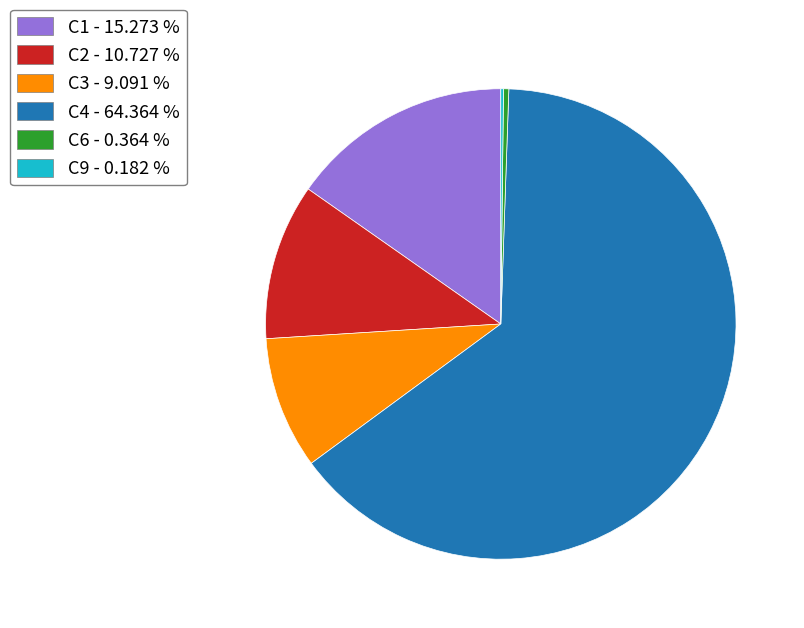

Does C4 - 64.364 % account for over 50% of the chart?

Yes